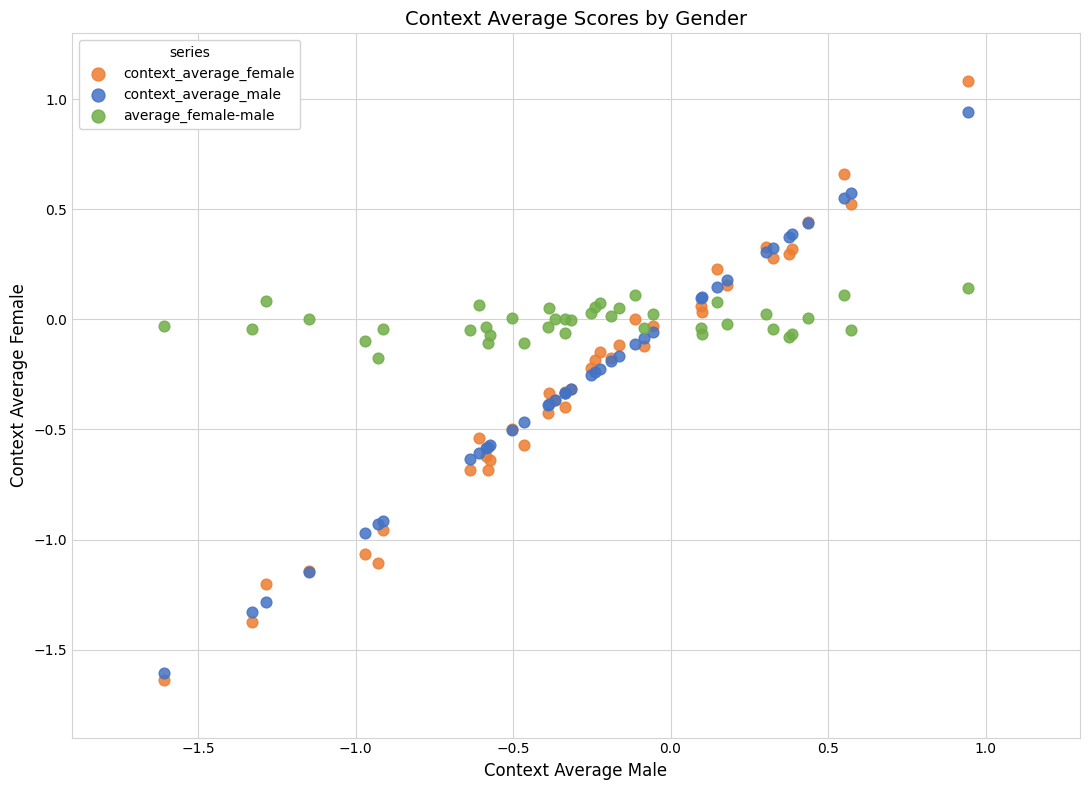

Which series contains the lowest Y value?

context_average_female